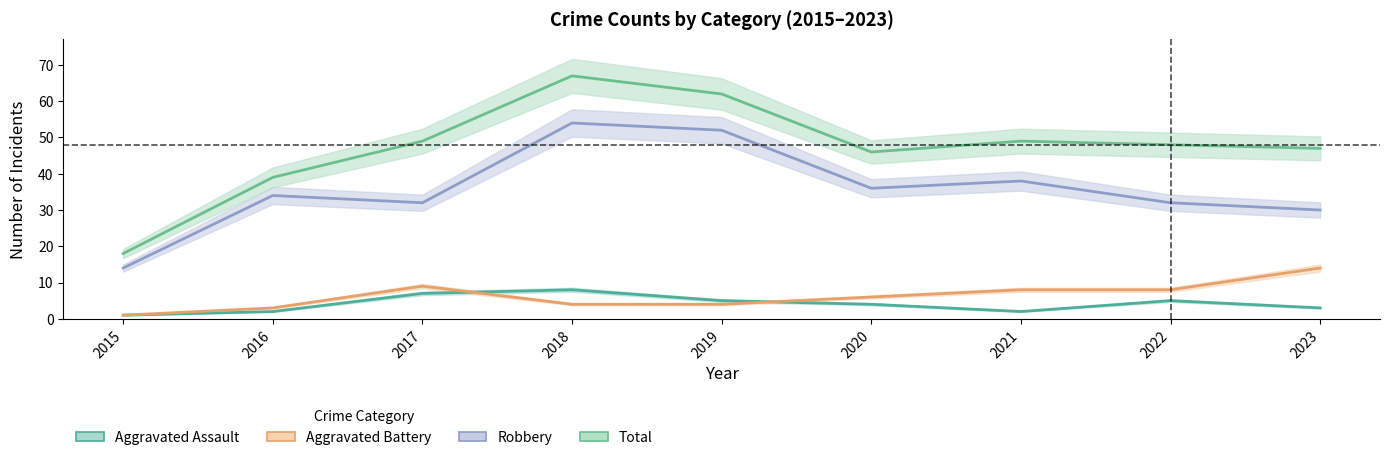

In Aggravated Battery, how many points are higher than both neighbors (excluding endpoints)?

1